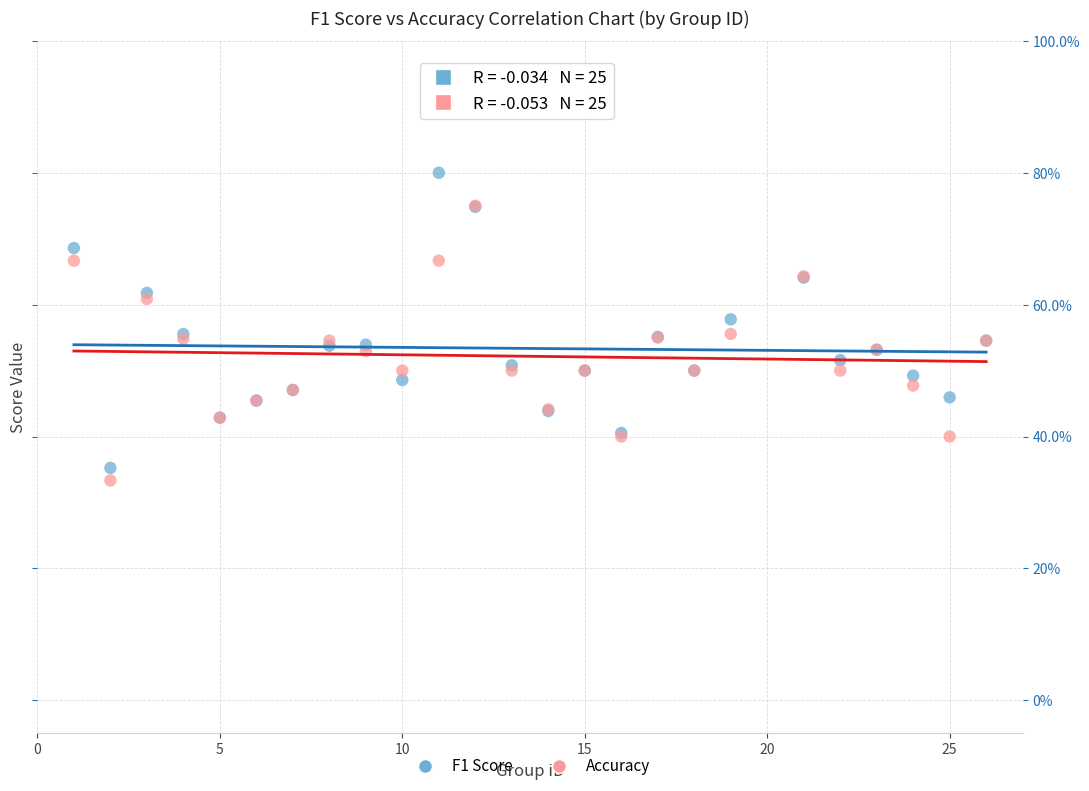

What are all the series names shown in the legend?

F1 Score, Accuracy